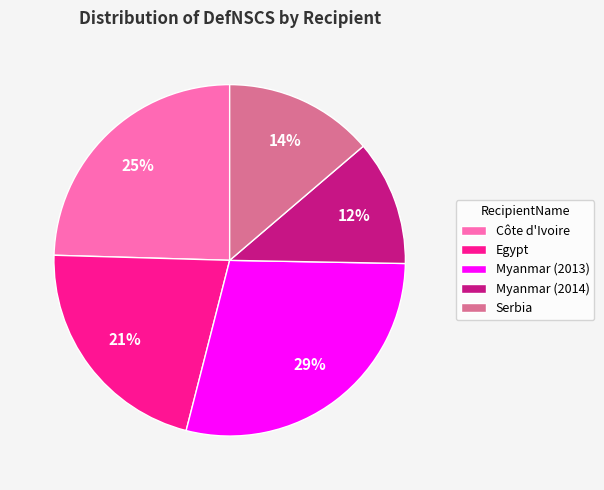

Rank the categories by value from lowest to highest.

Myanmar (2014), Serbia, Egypt, Côte d'Ivoire, Myanmar (2013)